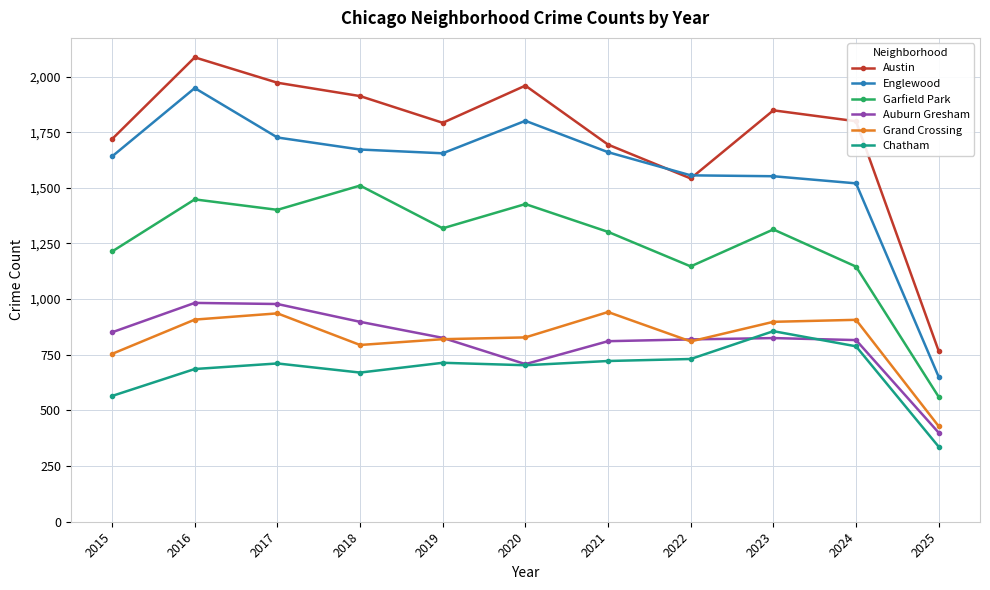

What are all the series names shown in the legend?

Austin, Englewood, Garfield Park, Auburn Gresham, Grand Crossing, Chatham